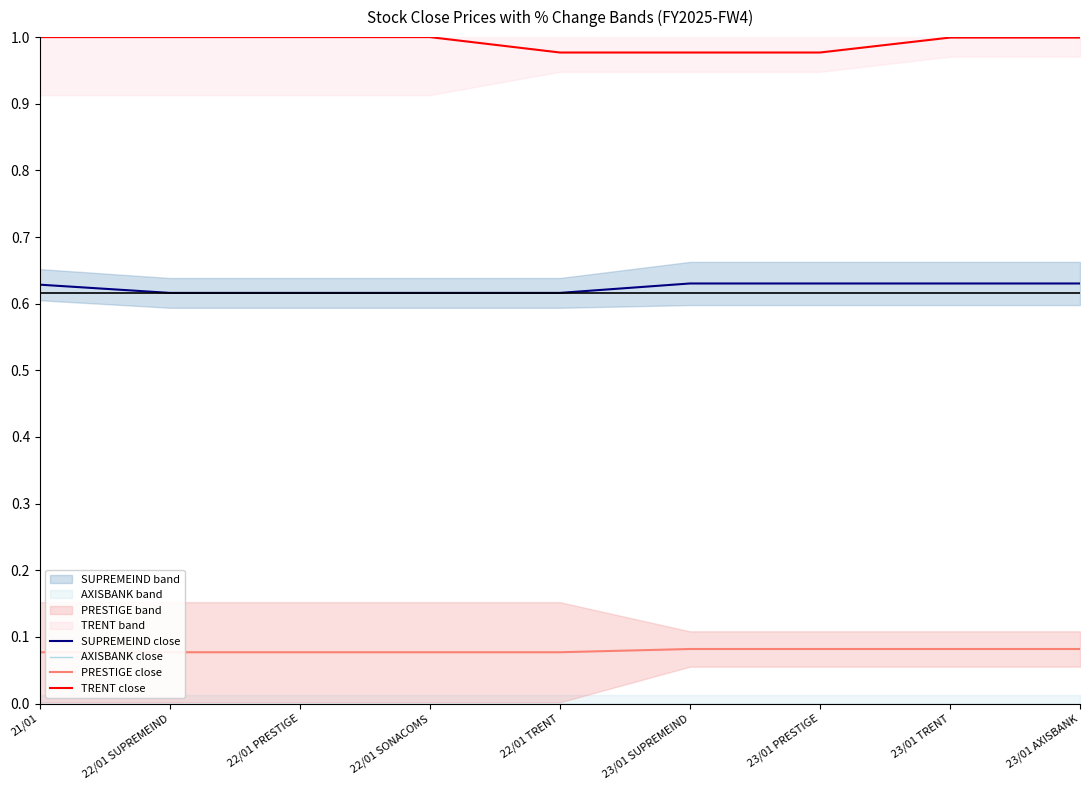

Reading left to right, extract all data points from this chart.

SUPREMEIND close: 21/01=0.6	22/01 SUPREMEIND=0.6	22/01 PRESTIGE=0.6	22/01 SONACOMS=0.6	22/01 TRENT=0.6	23/01 SUPREMEIND=0.6	23/01 PRESTIGE=0.6	23/01 TRENT=0.6	23/01 AXISBANK=0.6
AXISBANK close: 21/01=0.0	22/01 SUPREMEIND=0.0	22/01 PRESTIGE=0.0	22/01 SONACOMS=0.0	22/01 TRENT=0.0	23/01 SUPREMEIND=0.0	23/01 PRESTIGE=0.0	23/01 TRENT=0.0	23/01 AXISBANK=0.0
PRESTIGE close: 21/01=0.1	22/01 SUPREMEIND=0.1	22/01 PRESTIGE=0.1	22/01 SONACOMS=0.1	22/01 TRENT=0.1	23/01 SUPREMEIND=0.1	23/01 PRESTIGE=0.1	23/01 TRENT=0.1	23/01 AXISBANK=0.1
TRENT close: 21/01=1.0	22/01 SUPREMEIND=1.0	22/01 PRESTIGE=1.0	22/01 SONACOMS=1.0	22/01 TRENT=1.0	23/01 SUPREMEIND=1.0	23/01 PRESTIGE=1.0	23/01 TRENT=1.0	23/01 AXISBANK=1.0